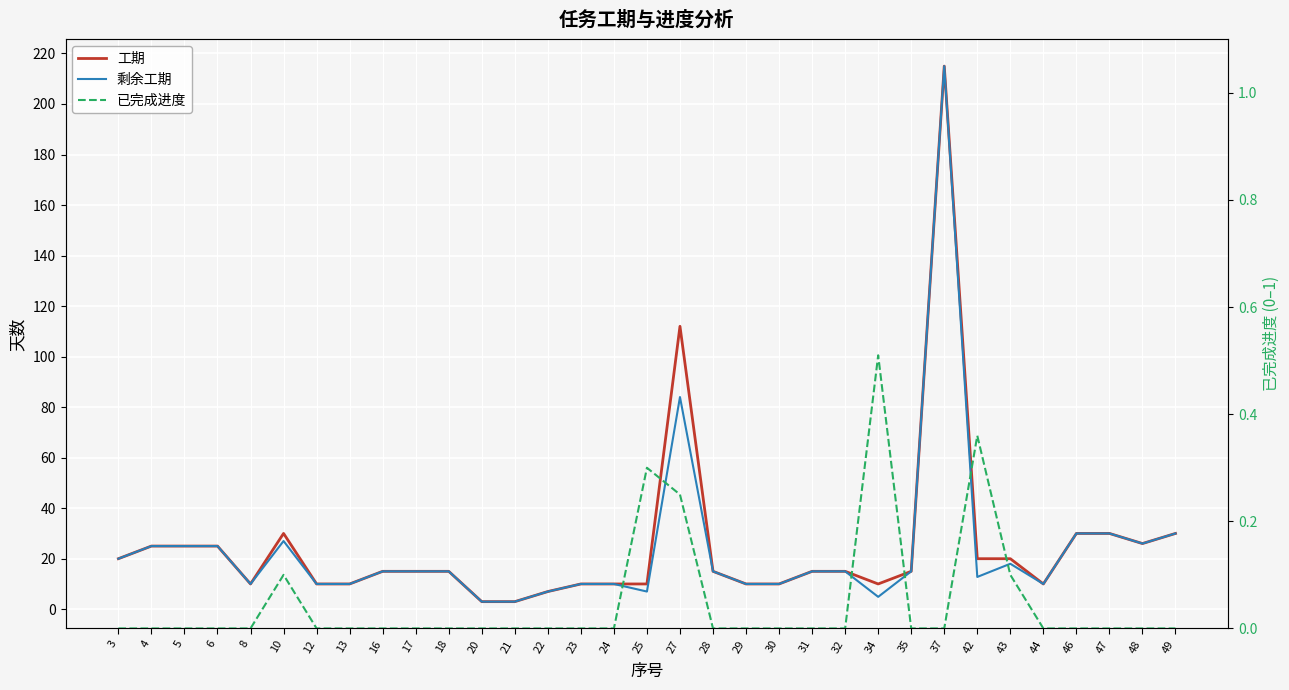

What are all the series names shown in the legend?

工期, 剩余工期, 已完成进度